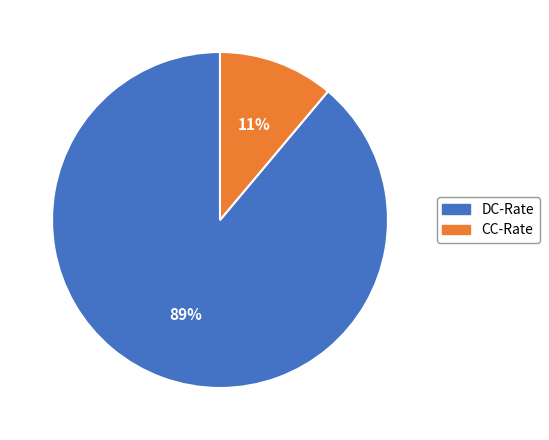

Is it true that DC-Rate is 89% of the pie?

True